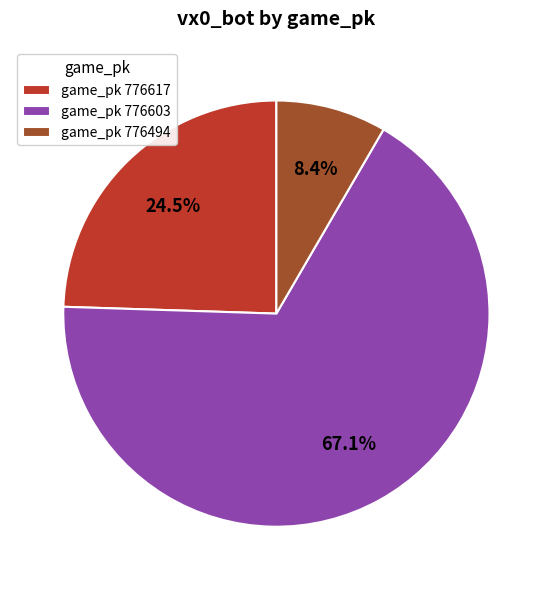

Which slice is the largest?

game_pk 776603